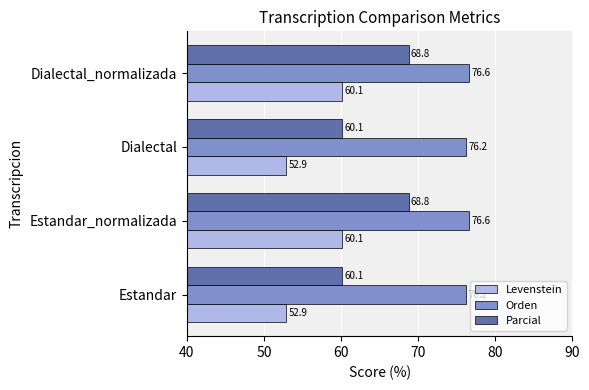

Which series changed the most between Estandar and Dialectal_normalizada?

Parcial